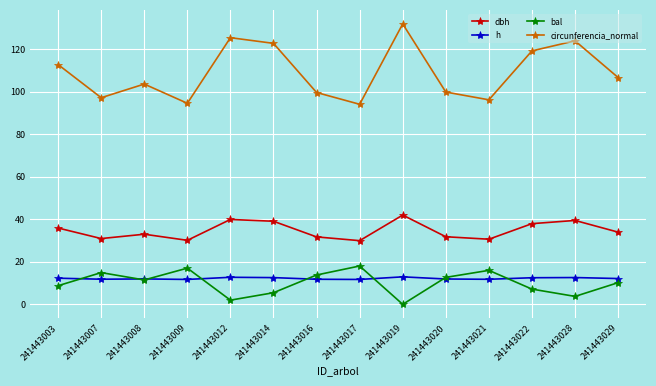

The circunferencia_normal series shows 67.4 at 241443029. True or false?

False